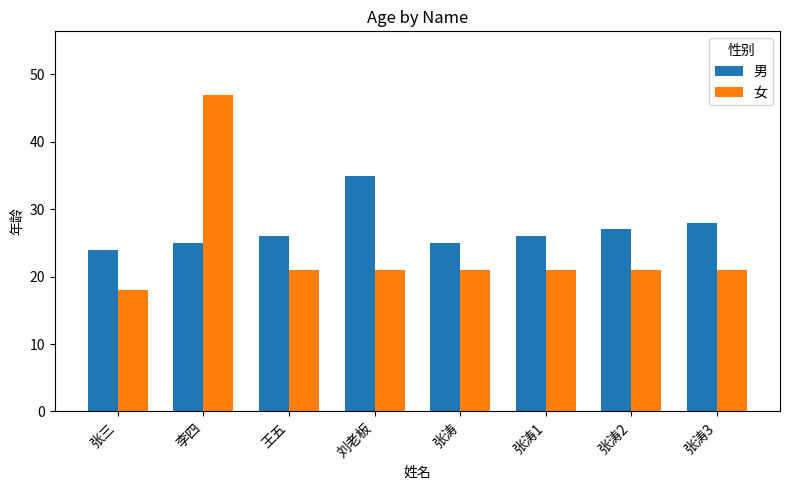

Which series has the widest spread of values?

女